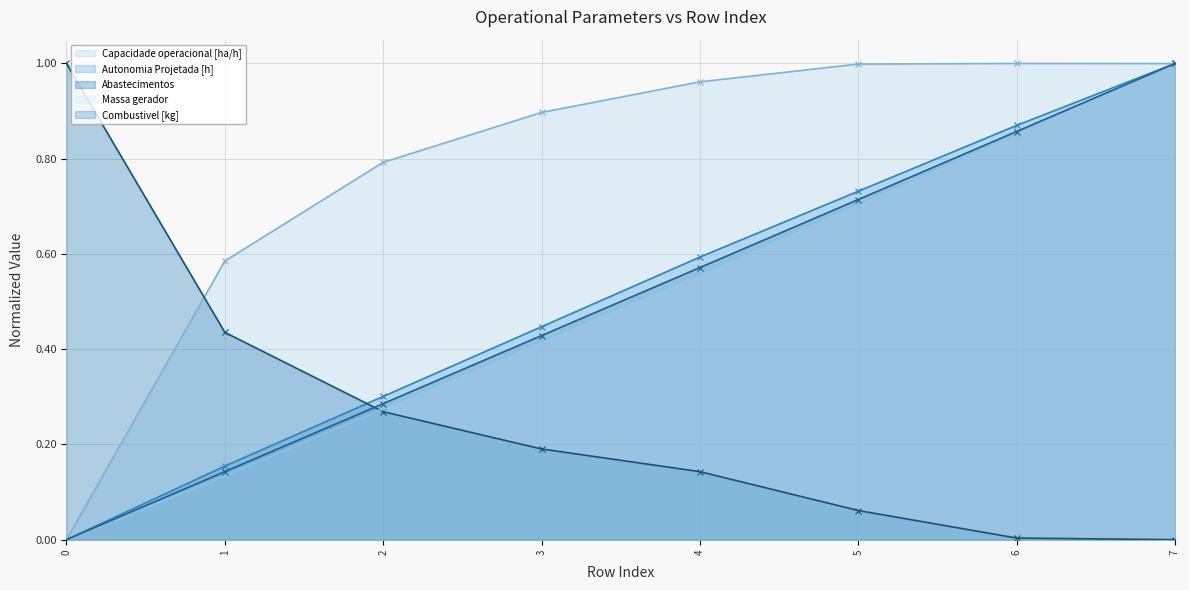

Which series has the largest total across all categories?

Capacidade operacional [ha/h]